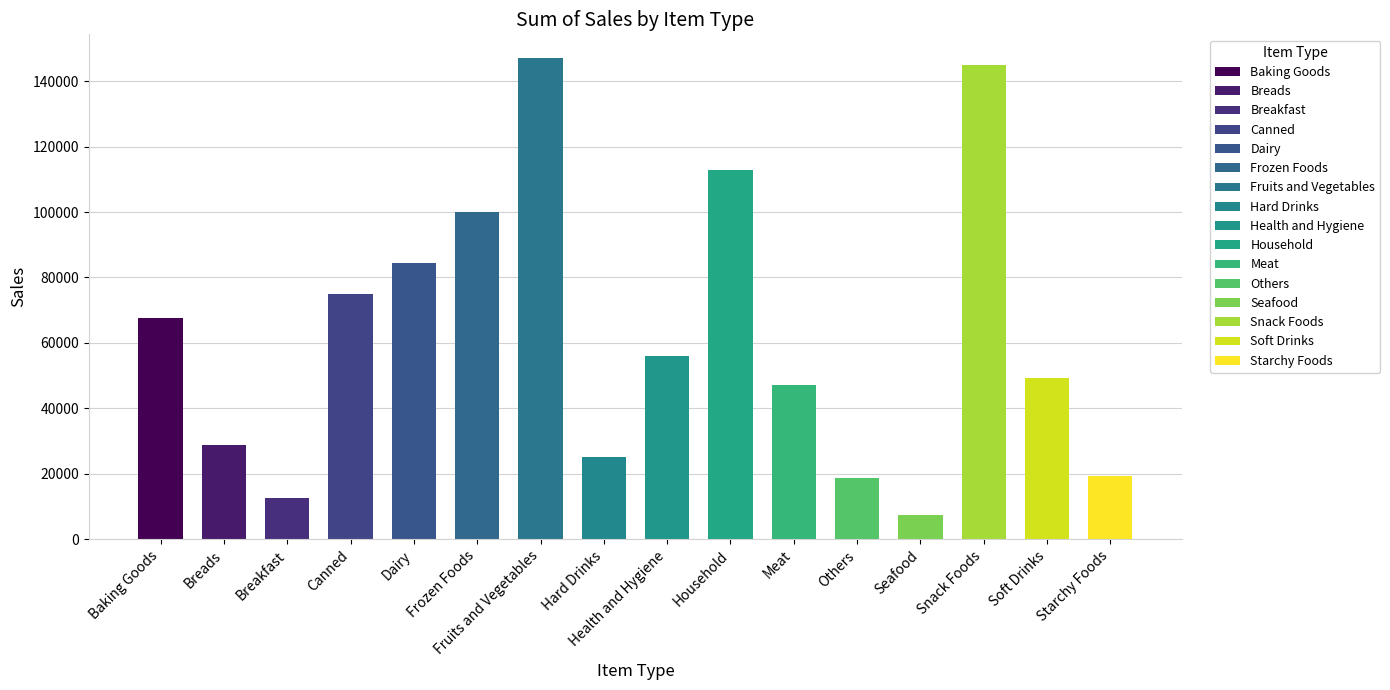

The value at Soft Drinks is 49294.7. True or false?

True